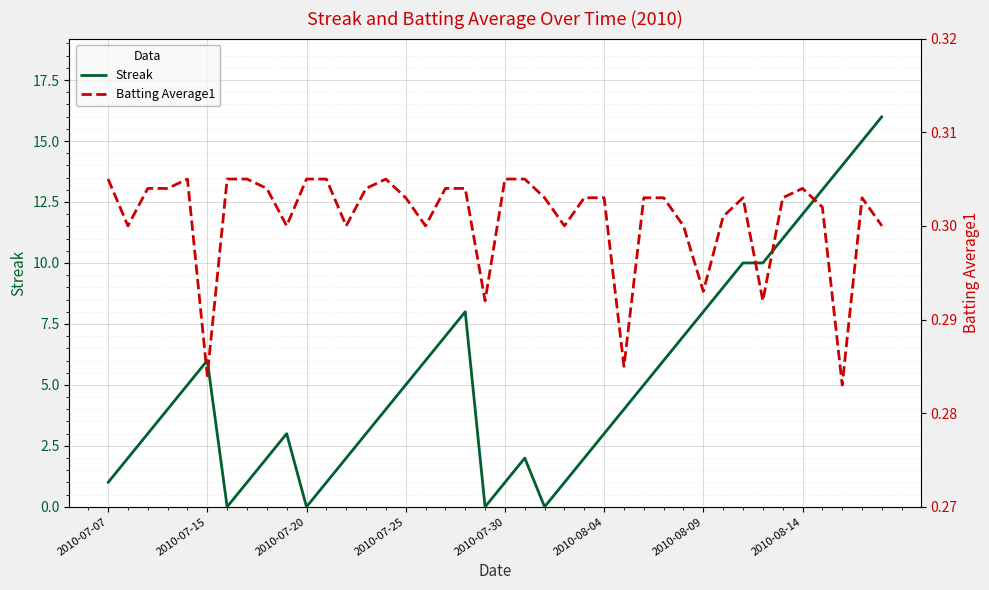

Which has a higher value, 22 or 21?

21